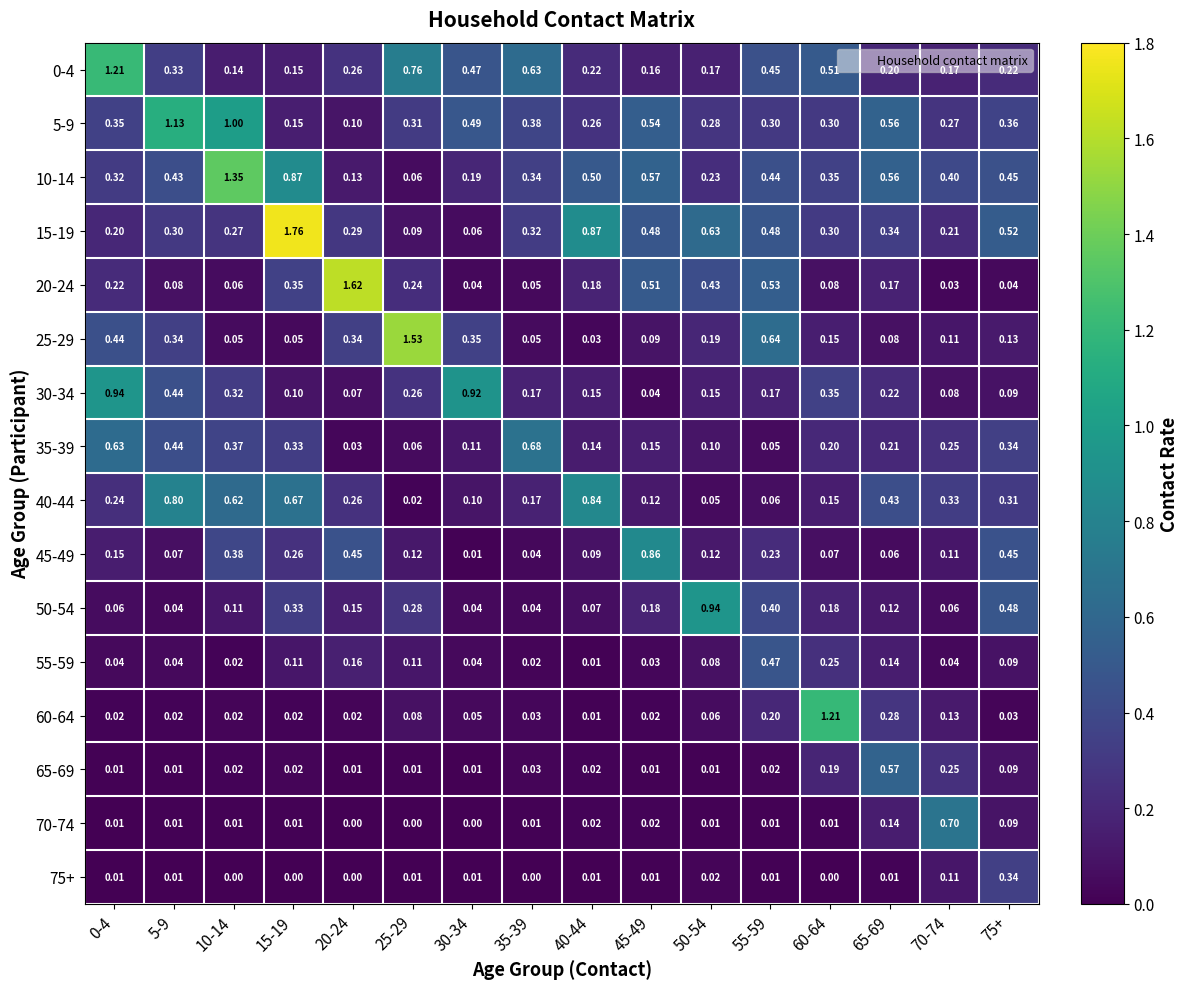

How many distinct data groups are displayed?

16